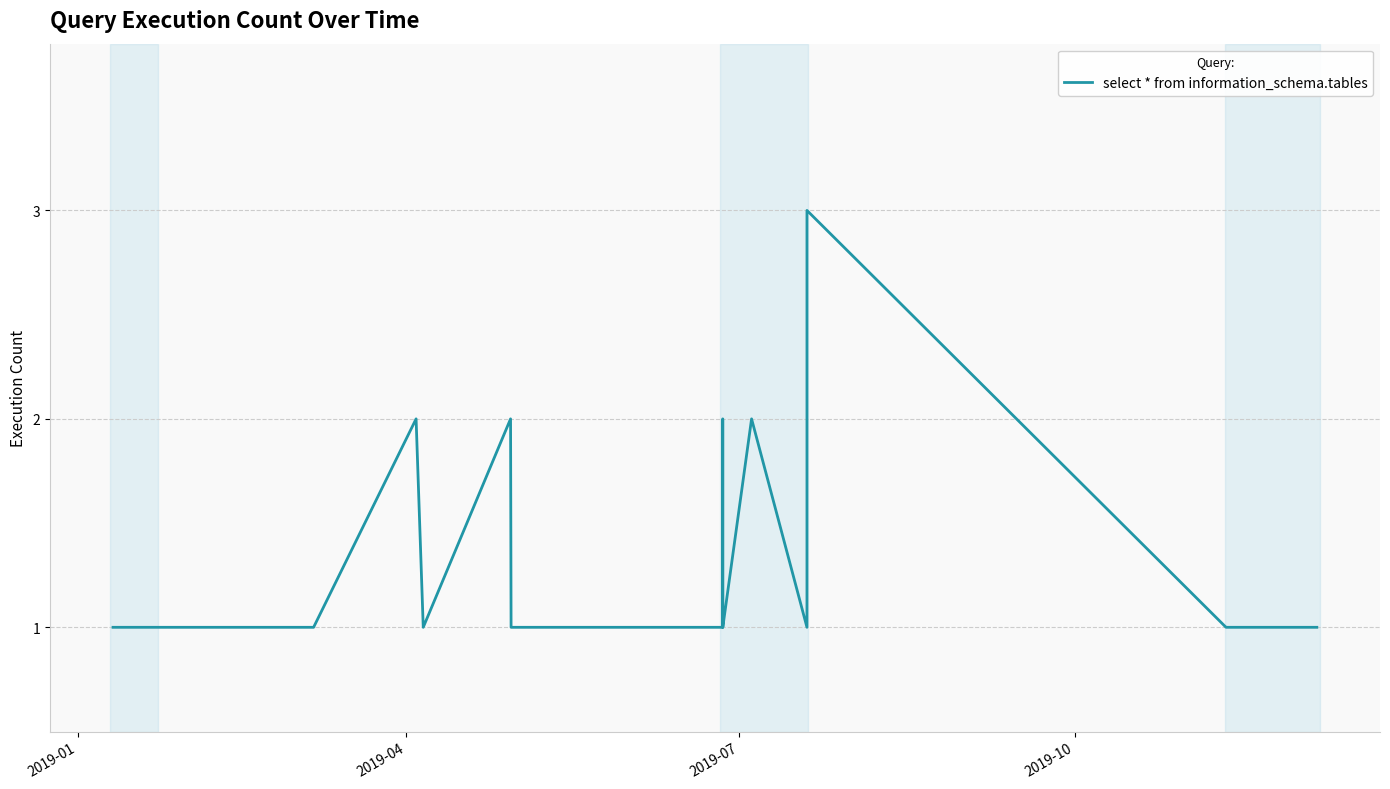

What is the average value?

1